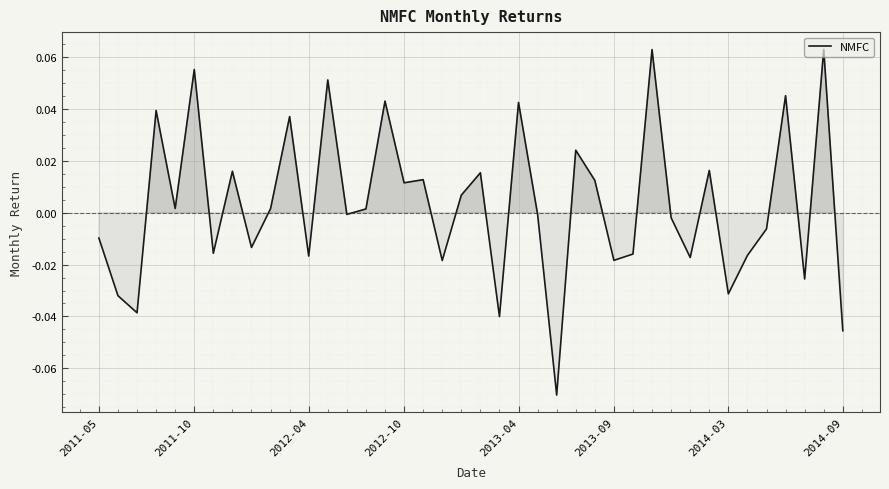

Where is the data nearest to the value 0?

23